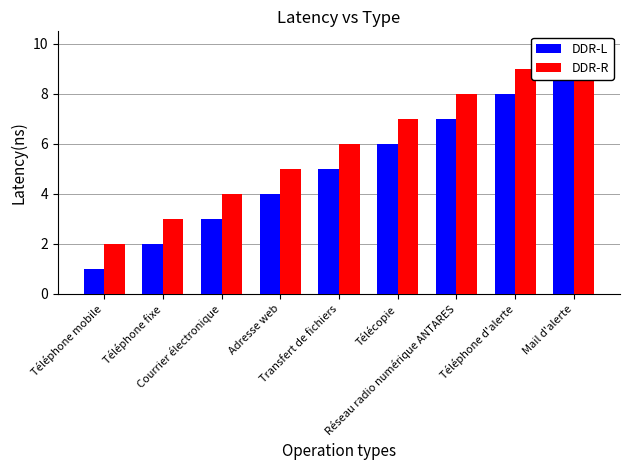

What are all the series names shown in the legend?

DDR-L, DDR-R